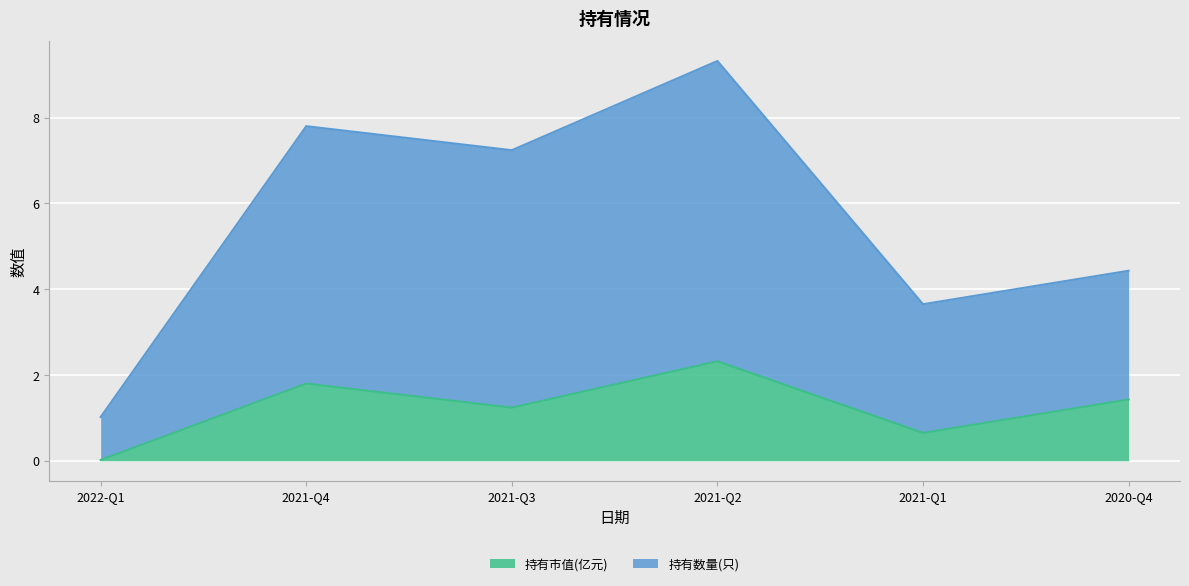

Rank the series by their maximum value, from lowest to highest.

持有市值(亿元), 持有数量(只)